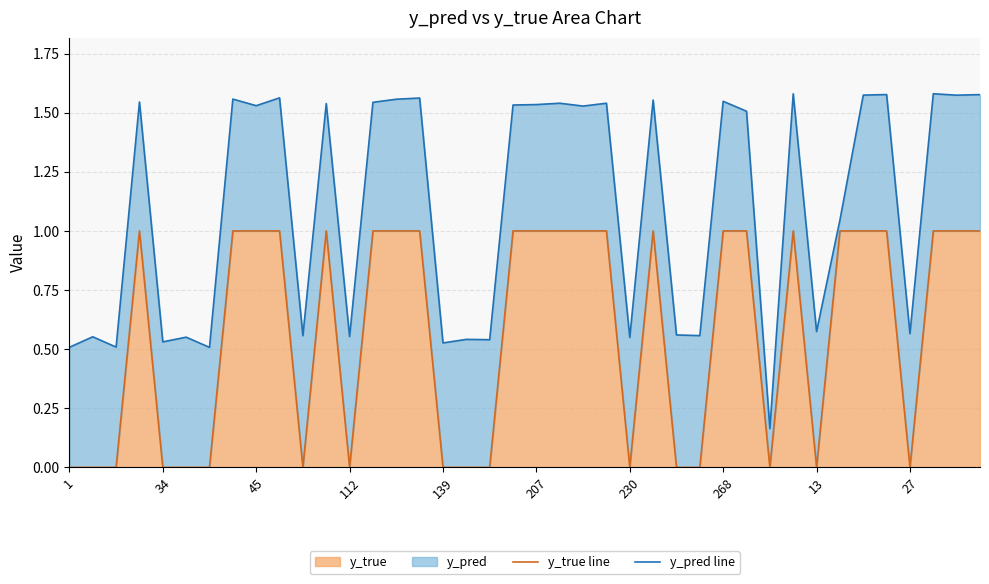

Reading left to right, transcribe all the data shown in this chart.

y_true line: 0.0	0.0	0.0	1.0	0.0	0.0	0.0	1.0	1.0	1.0	0.0	1.0	0.0	1.0	1.0	1.0	0.0	0.0	0.0	1.0	1.0	1.0	1.0	1.0	0.0	1.0	0.0	0.0	1.0	1.0	0.0	1.0	0.0	1.0	1.0	1.0	0.0	1.0	1.0	1.0
y_pred line: 0.5	0.6	0.5	1.5	0.5	0.6	0.5	1.6	1.5	1.6	0.6	1.5	0.6	1.5	1.6	1.6	0.5	0.5	0.5	1.5	1.5	1.5	1.5	1.5	0.5	1.6	0.6	0.6	1.5	1.5	0.2	1.6	0.6	1.0	1.6	1.6	0.6	1.6	1.6	1.6